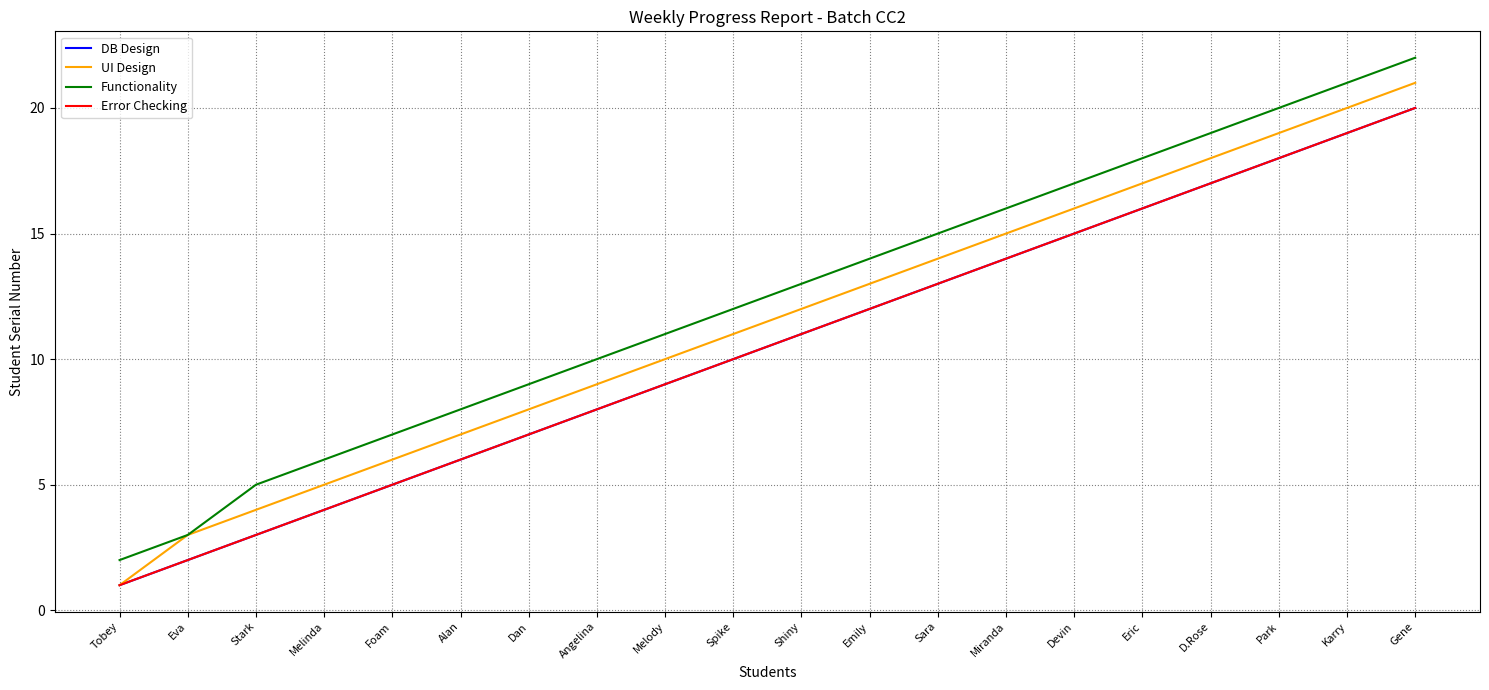

Is this an area chart (filled region under the line)?

No